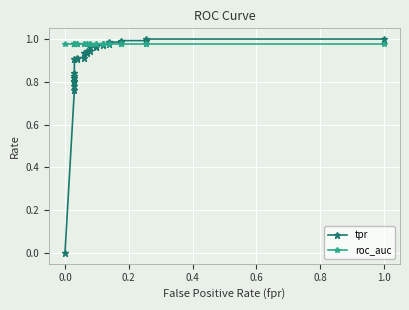

Rank the series by their maximum value, from lowest to highest.

roc_auc, tpr